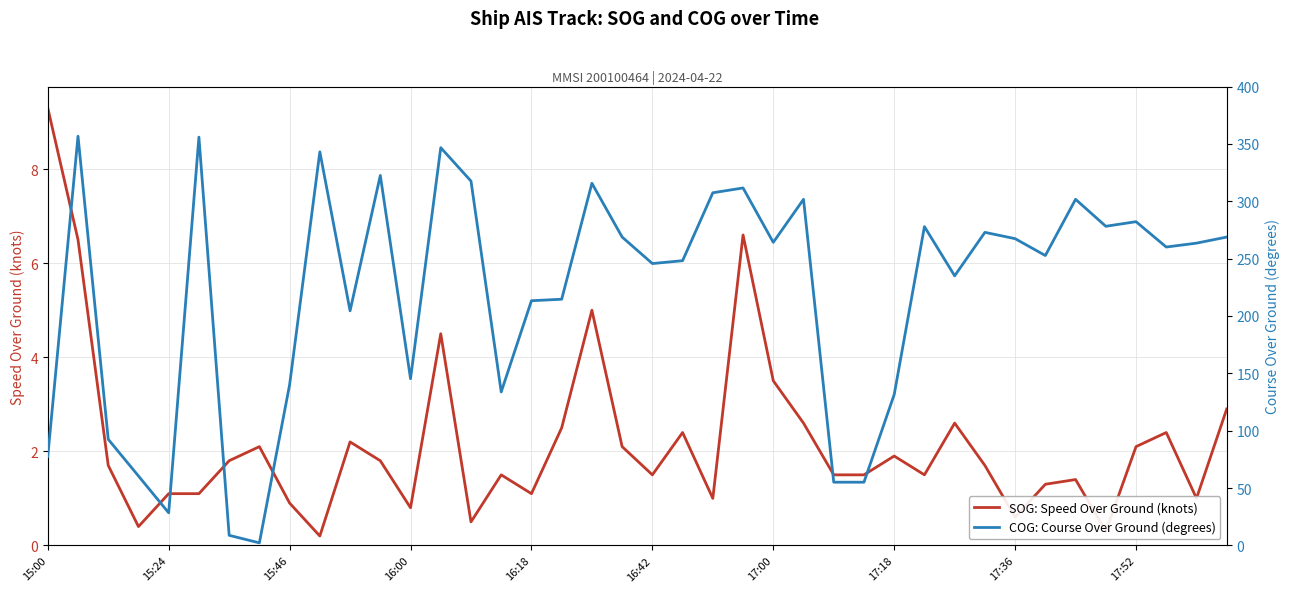

True or false: SOG: Speed Over Ground (knots) and COG: Course Over Ground (degrees) intersect in this chart.

False